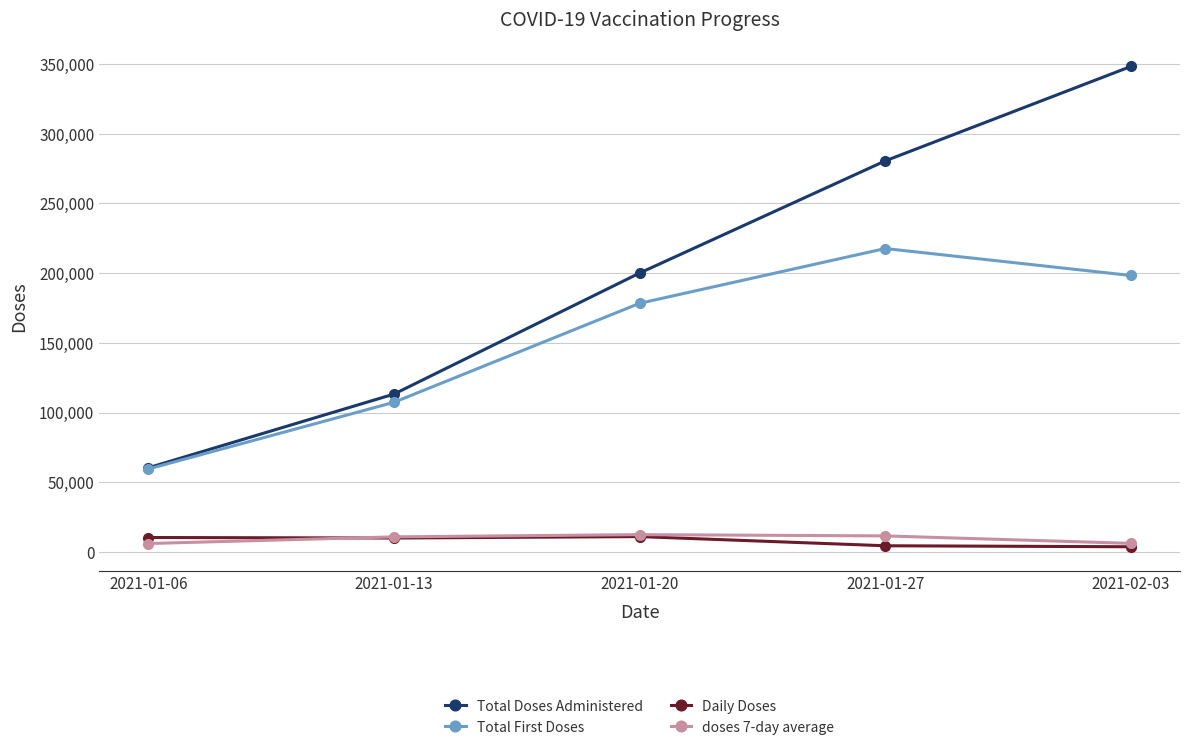

Which category has the lowest value in the Total Doses Administered series?

2021-01-06